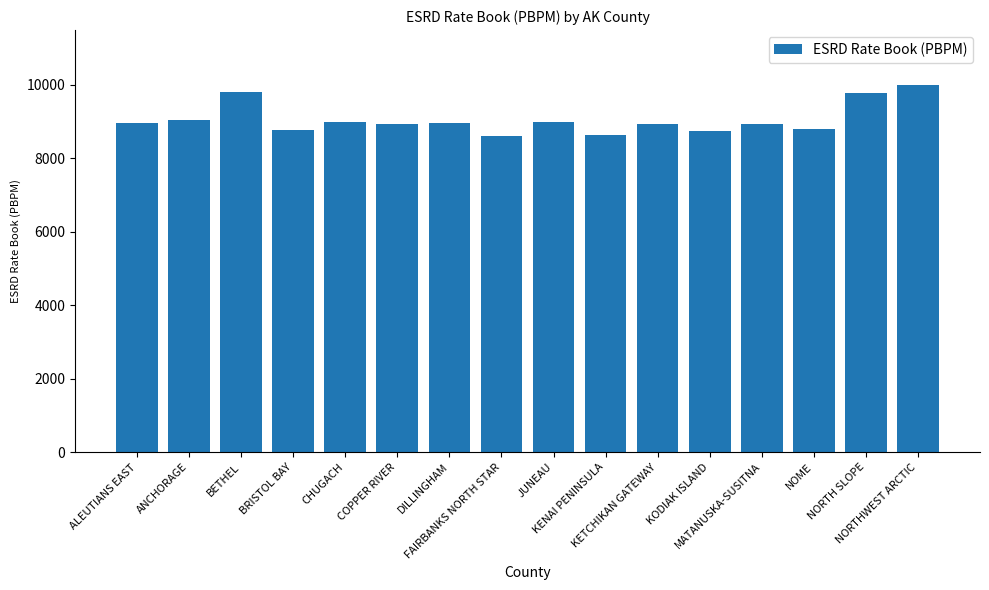

What is the label of the 13th bar from the right?

BRISTOL BAY